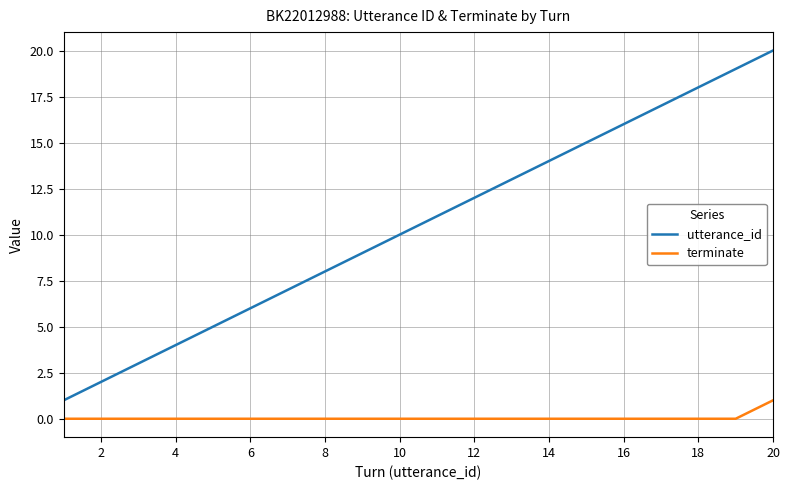

What is the highest value of the utterance_id series?

20